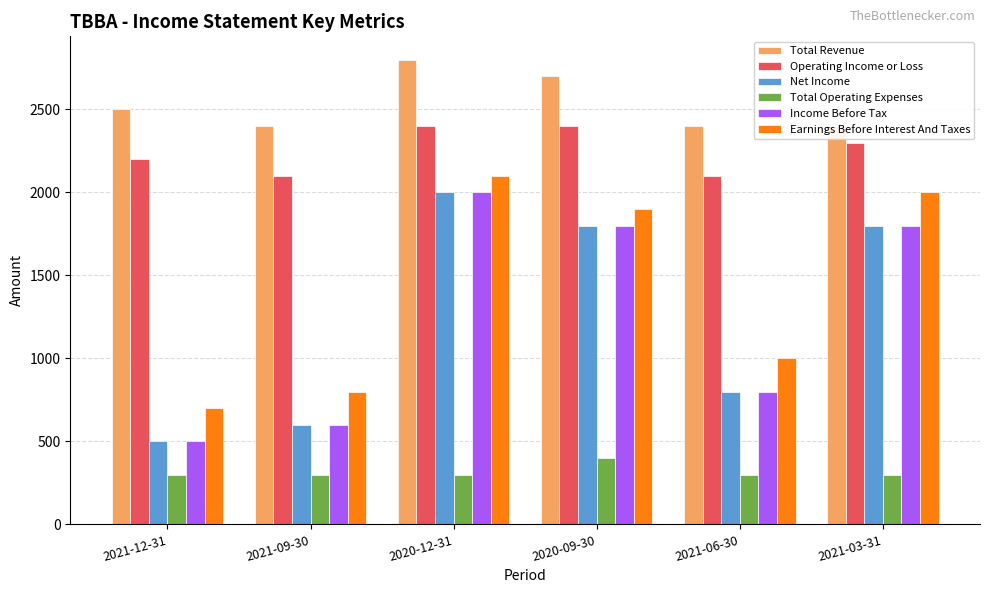

Which series has the widest spread of values?

Net Income